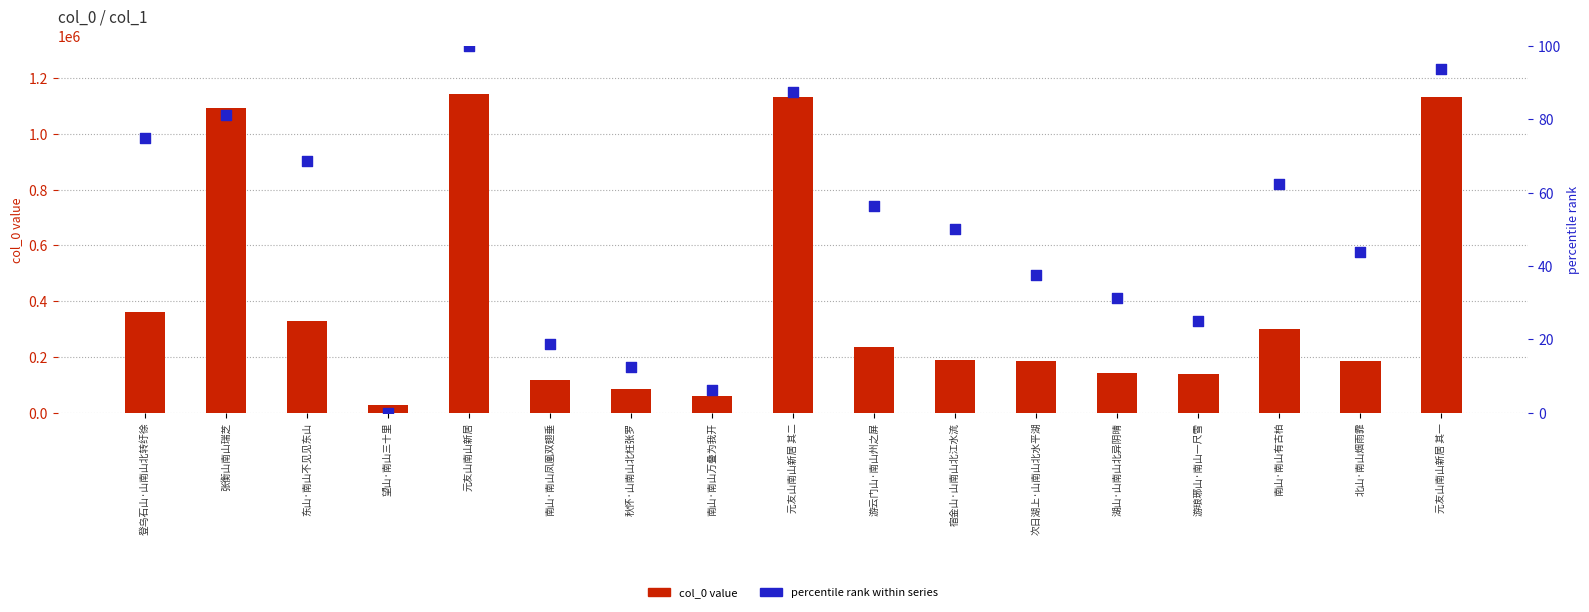

Which series has the widest spread of Y values?

col_0 value